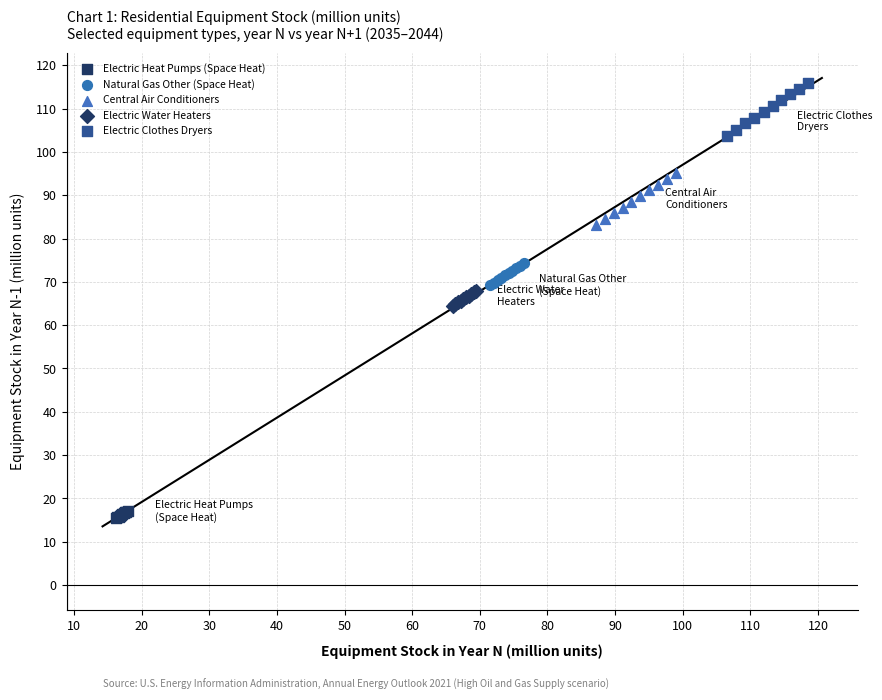

What are all the series names shown in the legend?

Electric Heat Pumps (Space Heat), Natural Gas Other (Space Heat), Central Air Conditioners, Electric Water Heaters, Electric Clothes Dryers